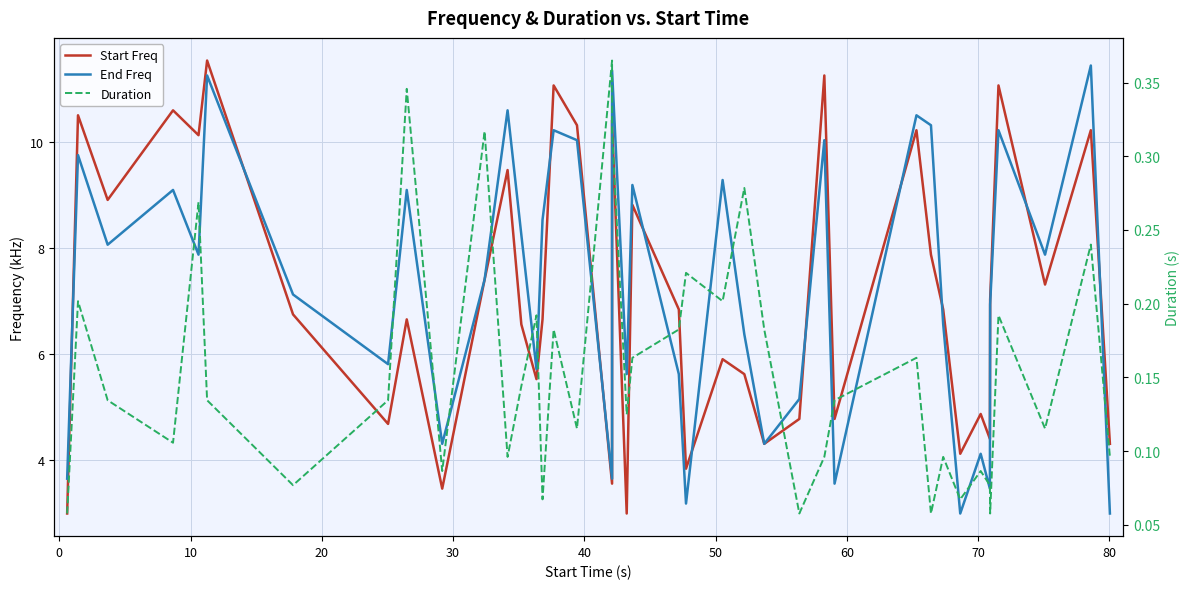

Does the chart have visible grid lines?

Yes